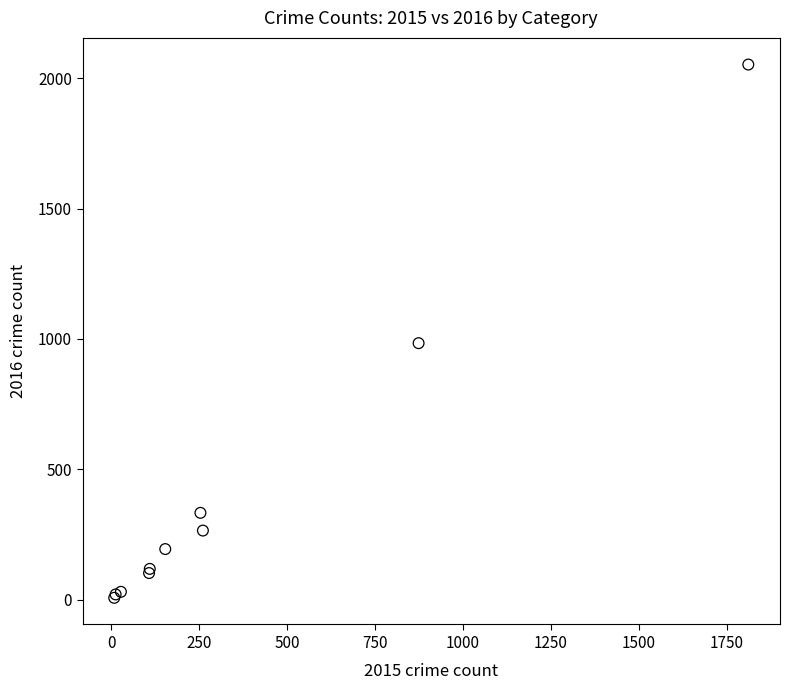

What Y value in the scatter plot is closest to 1030?

984